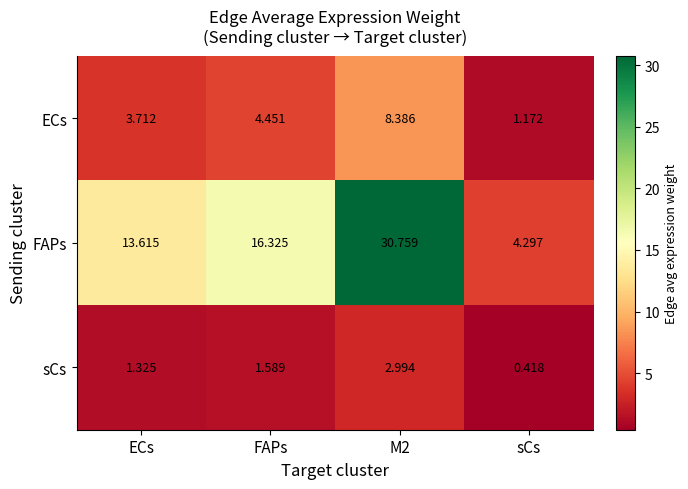

Which series has the largest total across all categories?

FAPs